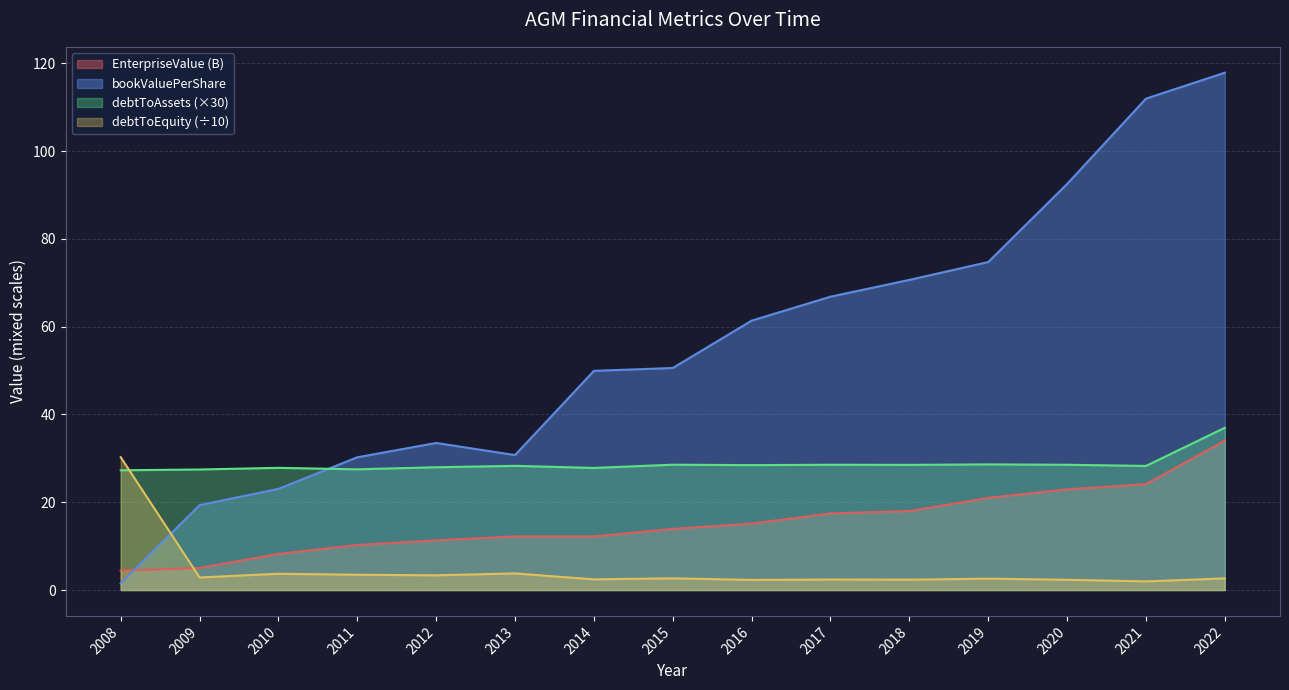

Where do bookValuePerShare and EnterpriseValue first cross each other?

2008 and 2009